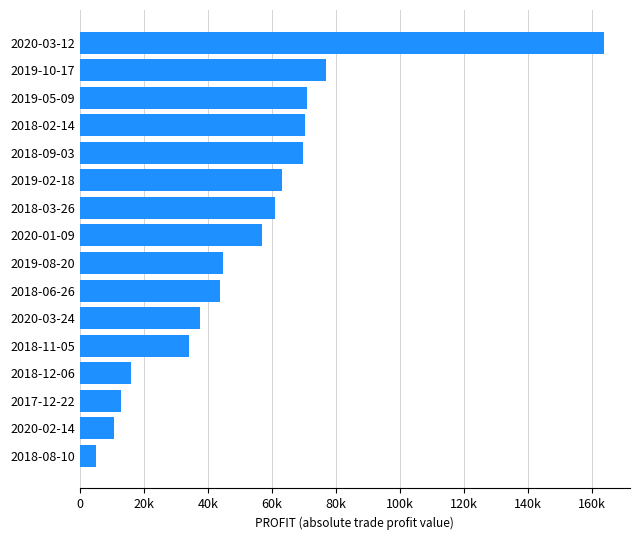

Does the chart contain any negative values?

No